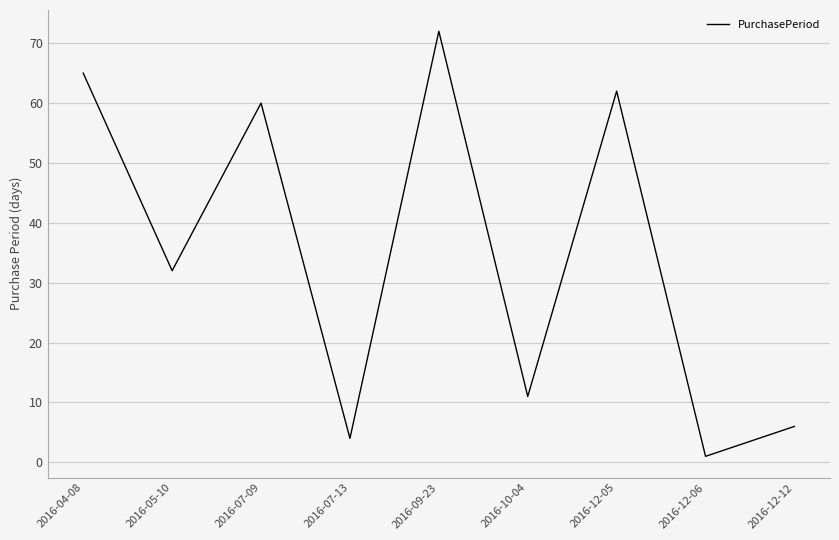

Does the chart have visible grid lines?

Yes